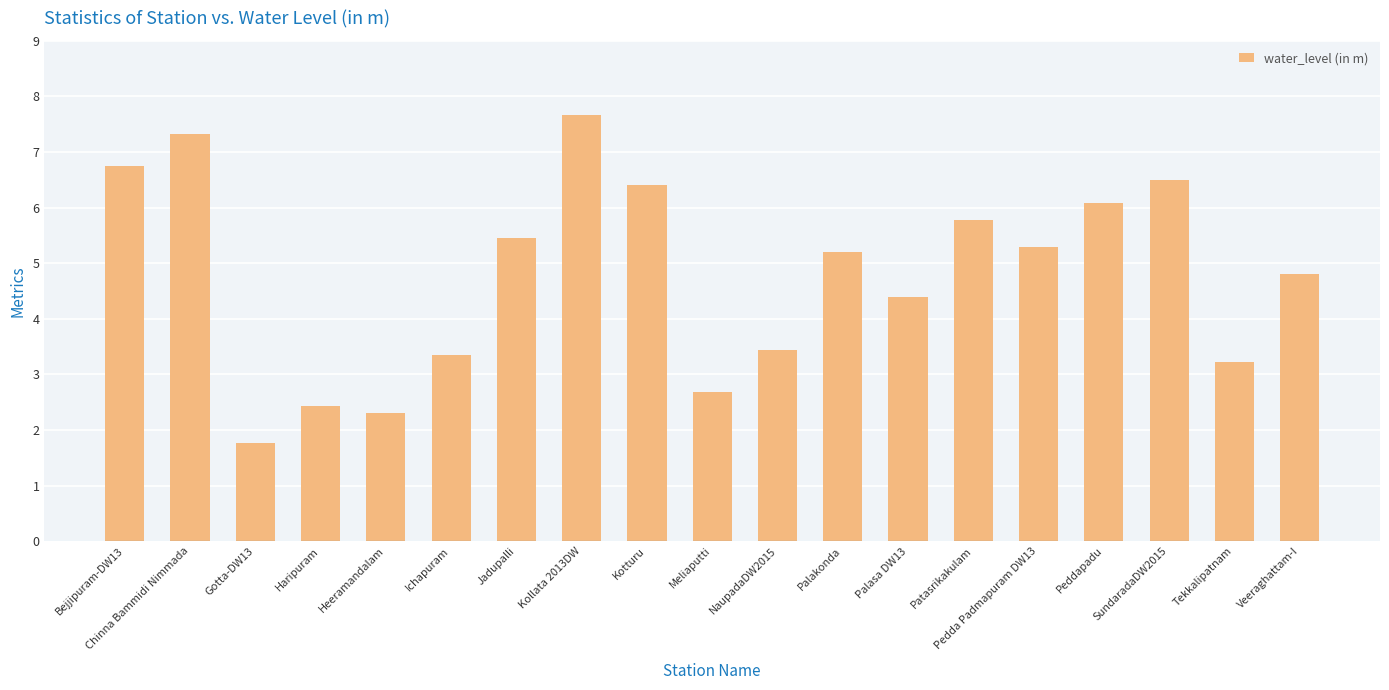

What is the average value?

4.8